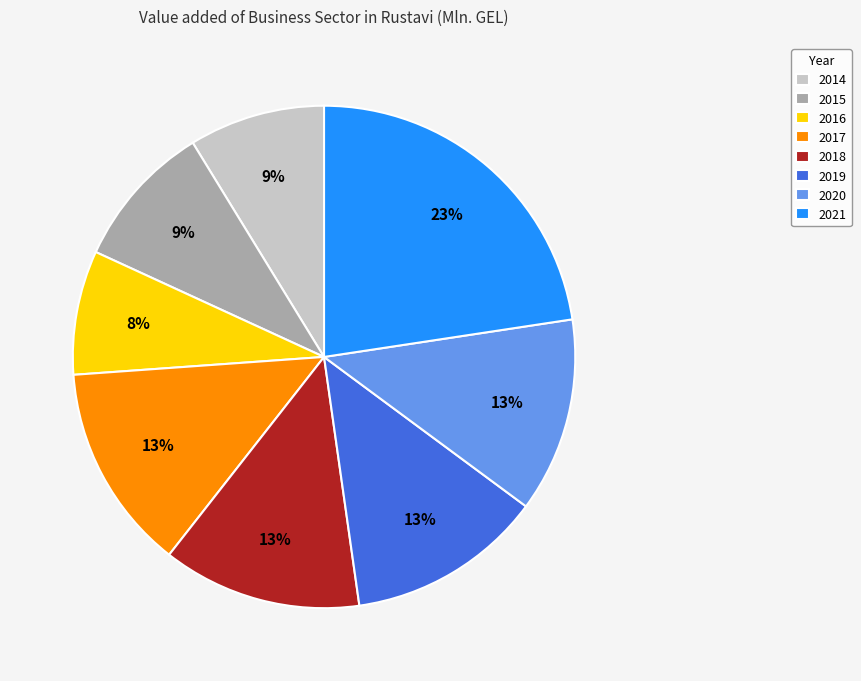

Which slice is the smallest?

2016